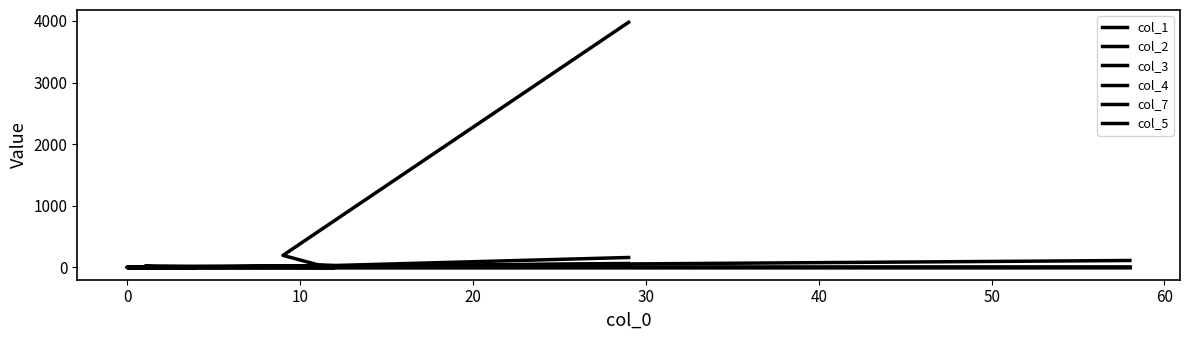

True or false: col_5 and col_1 intersect in this chart.

False